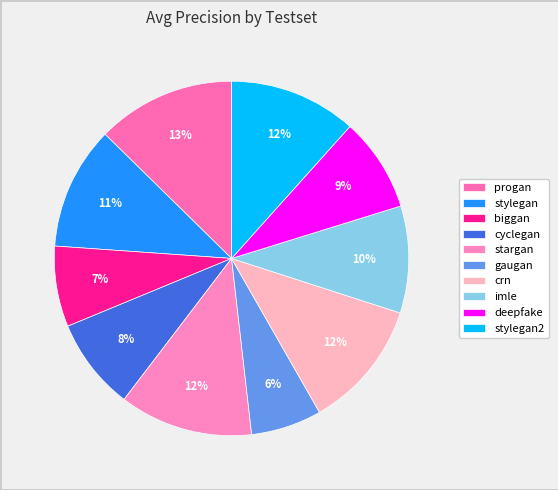

What portion of the pie excludes gaugan?

93.5%